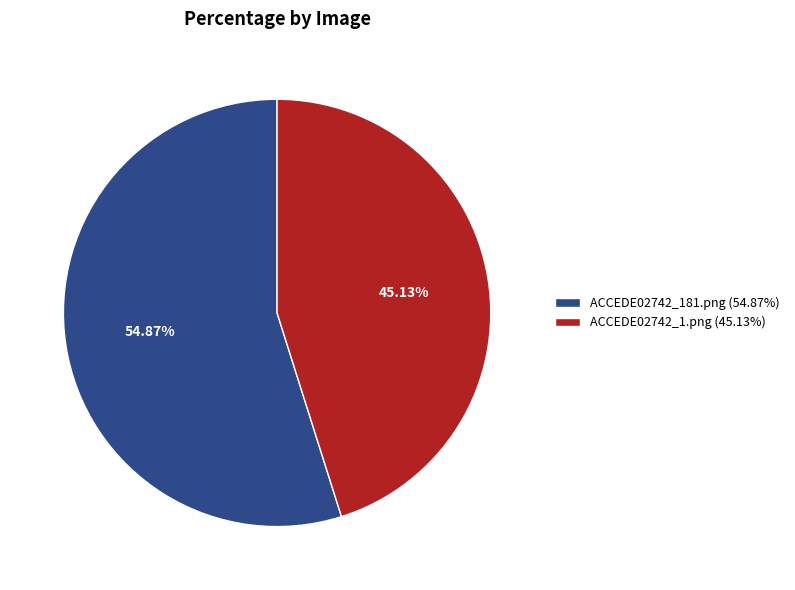

True or false: ACCEDE02742_1.png accounts for 37% of the total.

False